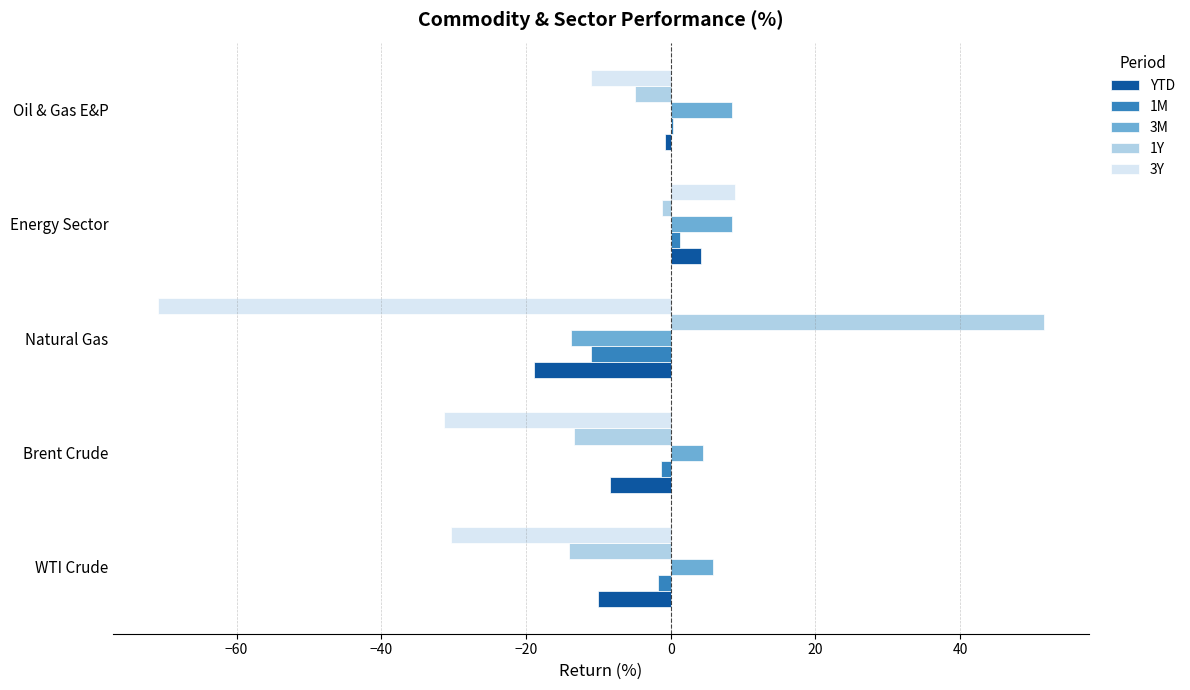

What is the sum of all 3Y values?

-134.8